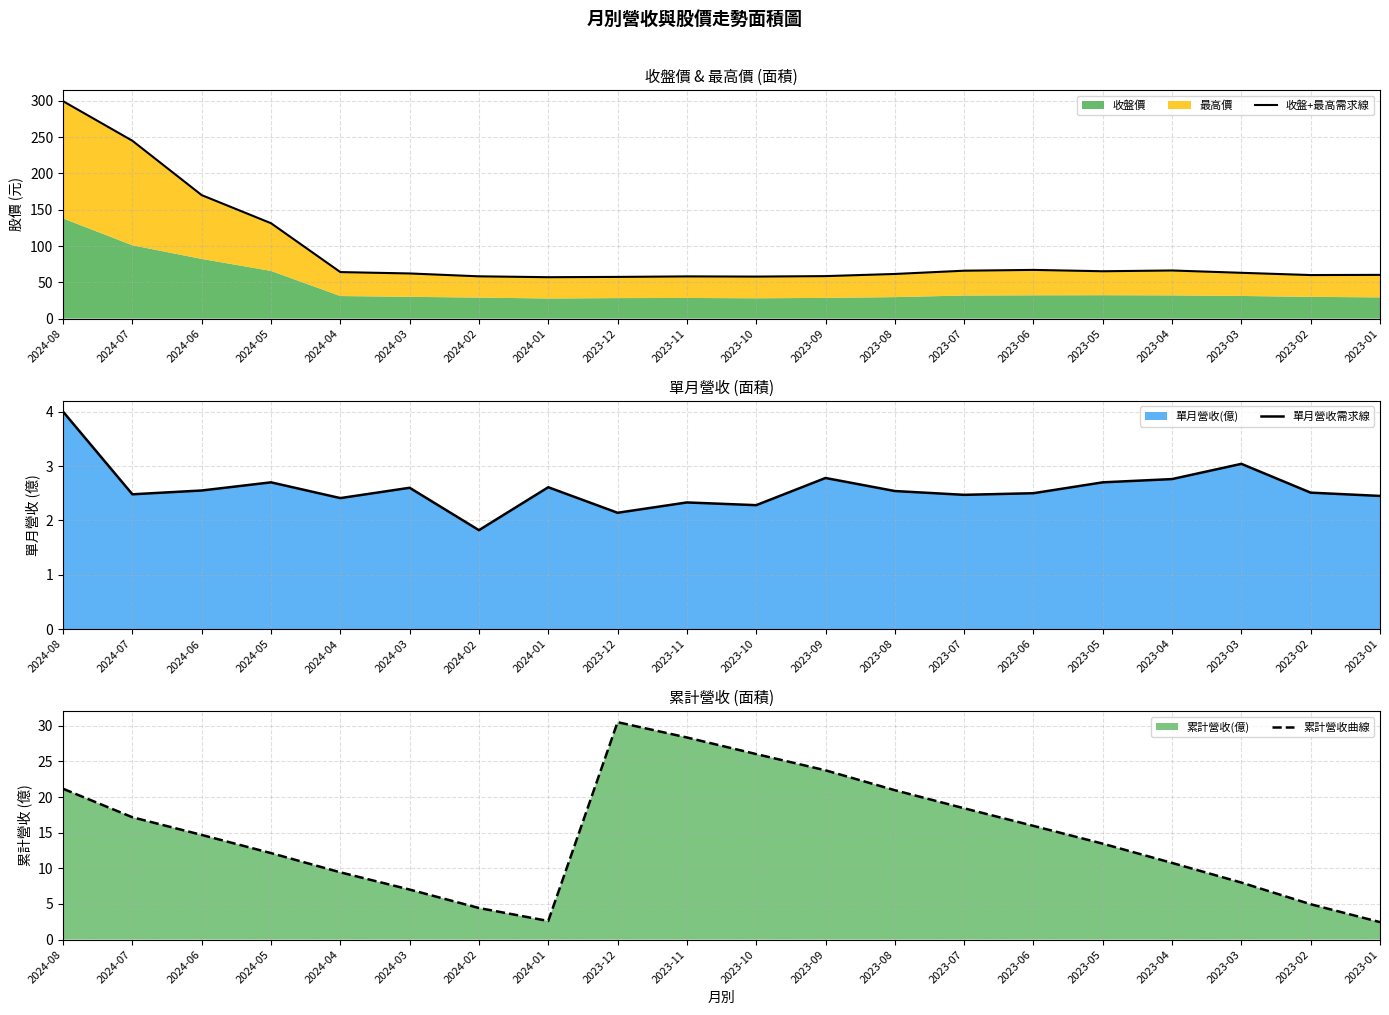

Reading right to left, extract all data points from this chart.

收盤+最高需求線: 2023-01=60.2	2023-02=60.0	2023-03=63.1	2023-04=66.3	2023-05=65.2	2023-06=67.1	2023-07=66.0	2023-08=61.5	2023-09=58.5	2023-10=57.9	2023-11=58.1	2023-12=57.5	2024-01=57.0	2024-02=58.2	2024-03=62.2	2024-04=64.1	2024-05=131.4	2024-06=170.1	2024-07=245.0	2024-08=299.5
單月營收需求線: 2023-01=2.5	2023-02=2.5	2023-03=3.0	2023-04=2.8	2023-05=2.7	2023-06=2.5	2023-07=2.5	2023-08=2.5	2023-09=2.8	2023-10=2.3	2023-11=2.3	2023-12=2.1	2024-01=2.6	2024-02=1.8	2024-03=2.6	2024-04=2.4	2024-05=2.7	2024-06=2.5	2024-07=2.5	2024-08=4.0
累計營收曲線: 2023-01=2.5	2023-02=5.0	2023-03=8.0	2023-04=10.8	2023-05=13.5	2023-06=16.0	2023-07=18.4	2023-08=21.0	2023-09=23.8	2023-10=26.0	2023-11=28.4	2023-12=30.5	2024-01=2.6	2024-02=4.4	2024-03=7.0	2024-04=9.4	2024-05=12.1	2024-06=14.7	2024-07=17.2	2024-08=21.2